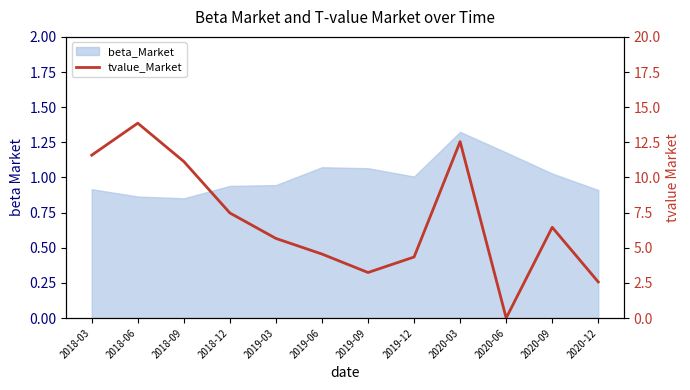

List the labels in order of value, smallest first.

2020-06, 2020-12, 2019-09, 2019-12, 2019-06, 2019-03, 2020-09, 2018-12, 2018-09, 2018-03, 2020-03, 2018-06